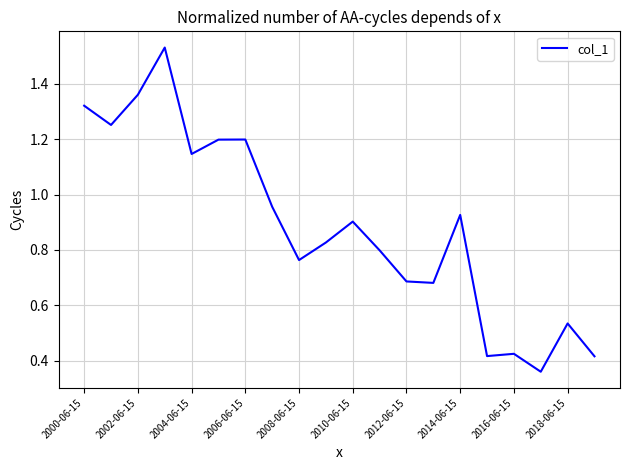

What is the difference between the maximum and minimum values?

1.2